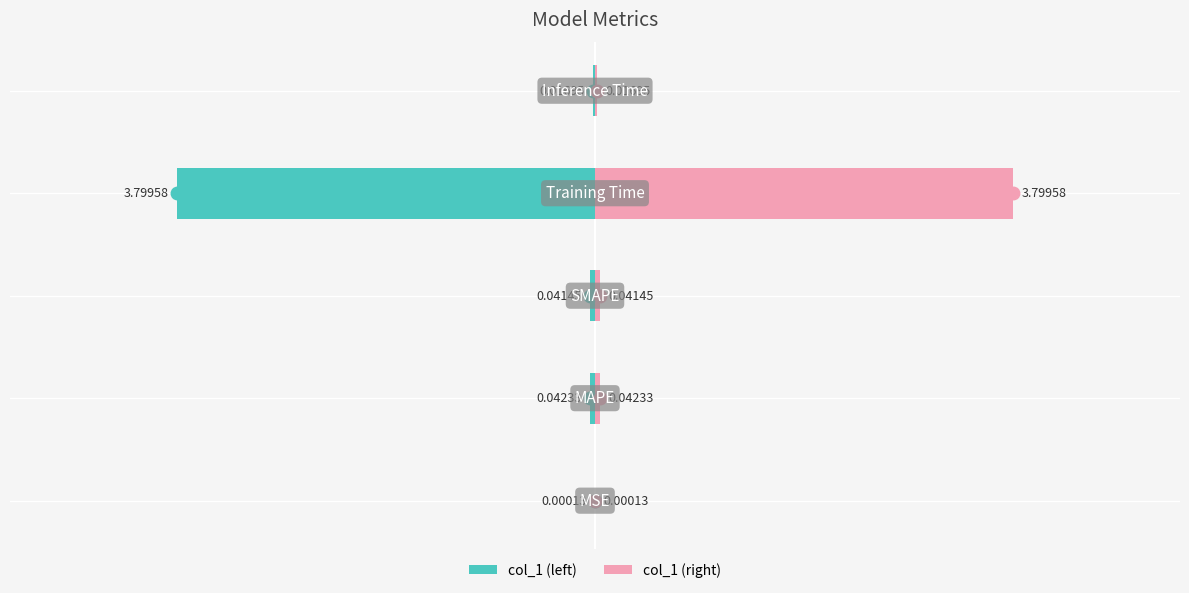

Which series has the widest spread of values?

col_1 (left)